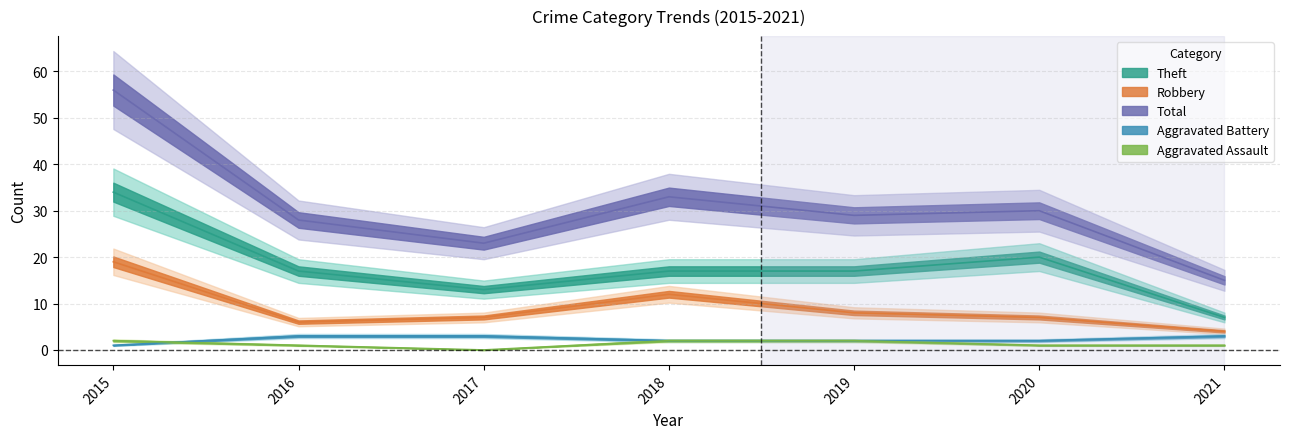

Reading left to right, transcribe all the data shown in this chart.

Aggravated Assault: 2	1	0	2	2	1	1
Aggravated Battery: 1	3	3	2	2	2	3
Robbery: 19	6	7	12	8	7	4
Theft: 34	17	13	17	17	20	7
Total: 56	28	23	33	29	30	15